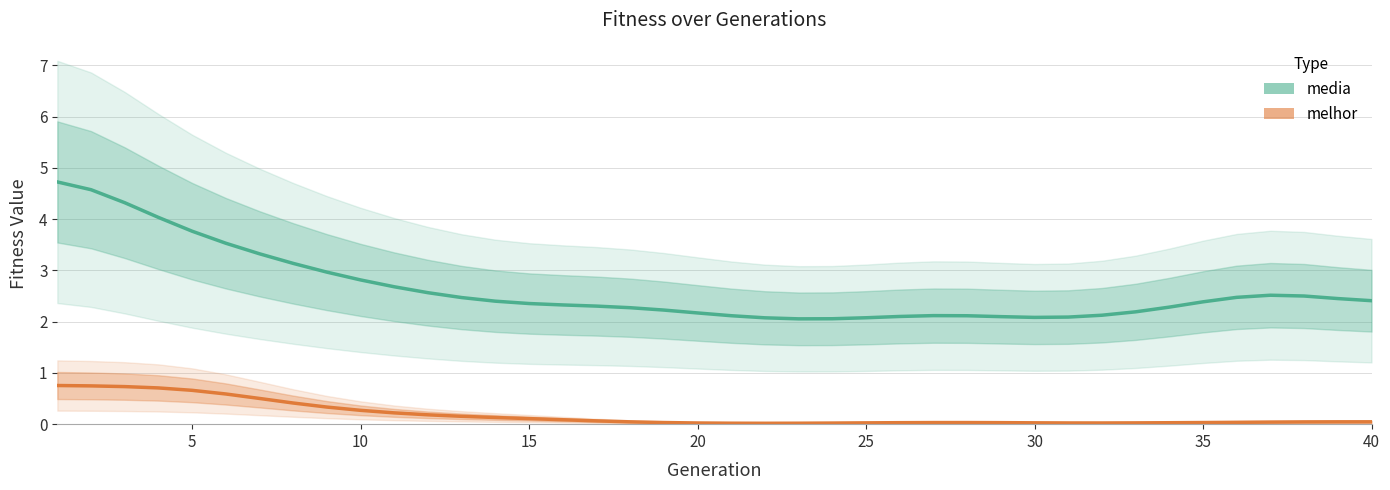

Which series has the largest total across all categories?

media